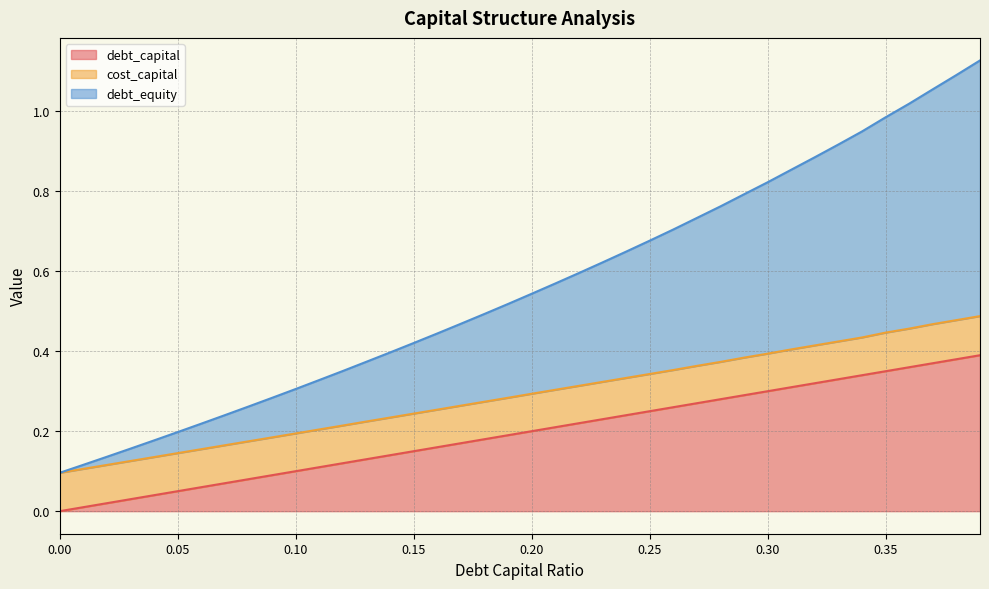

How many lines are shown in the chart?

3